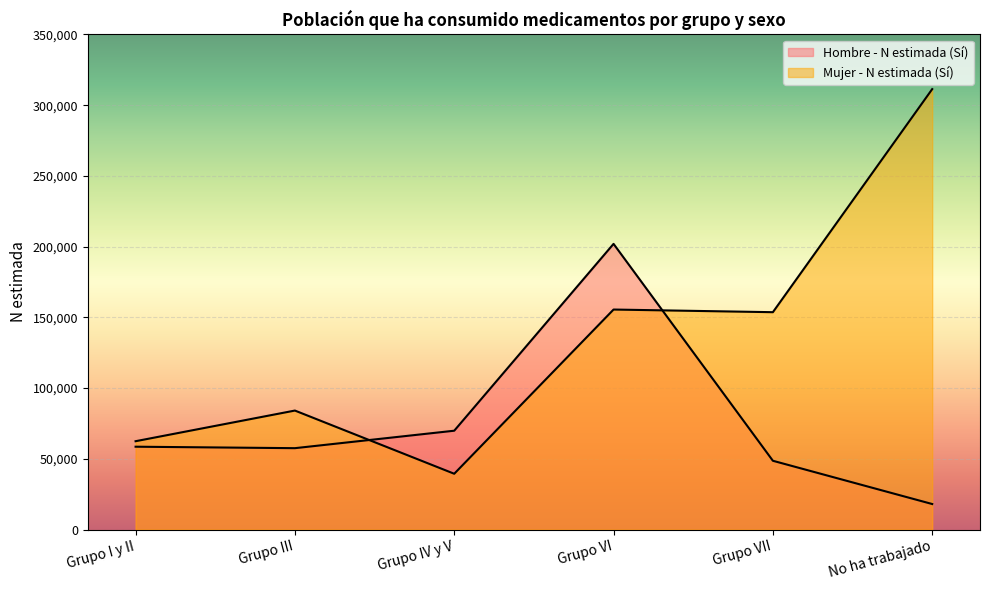

Where is the first local minimum for Mujer - N estimada (Sí)?

Grupo IV y V